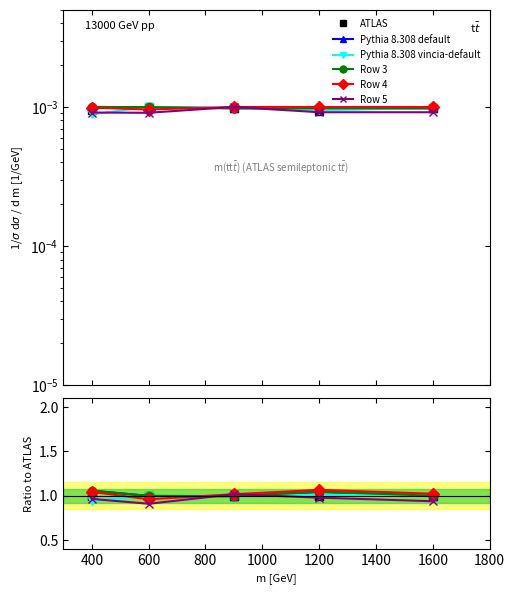

Rank the series at 600 from lowest to highest value.

Row 5, Row 4, Row 1, Row 3, Row 0, Row 2